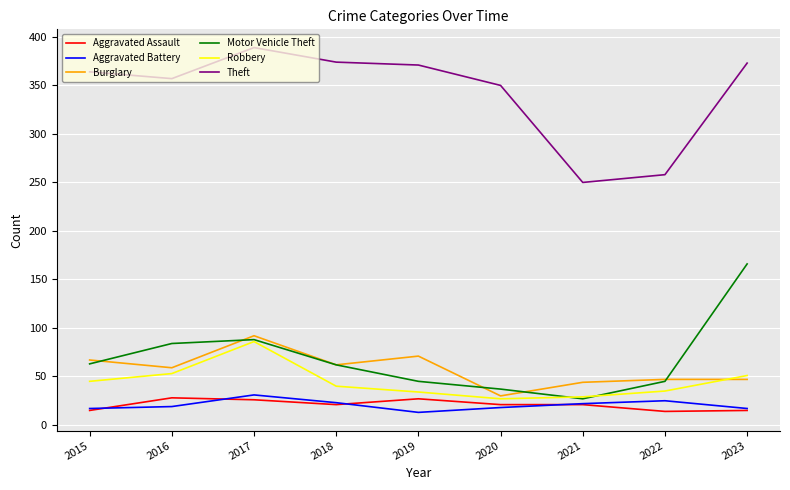

What is the sum of the Motor Vehicle Theft values at 2016 and 2021?

111